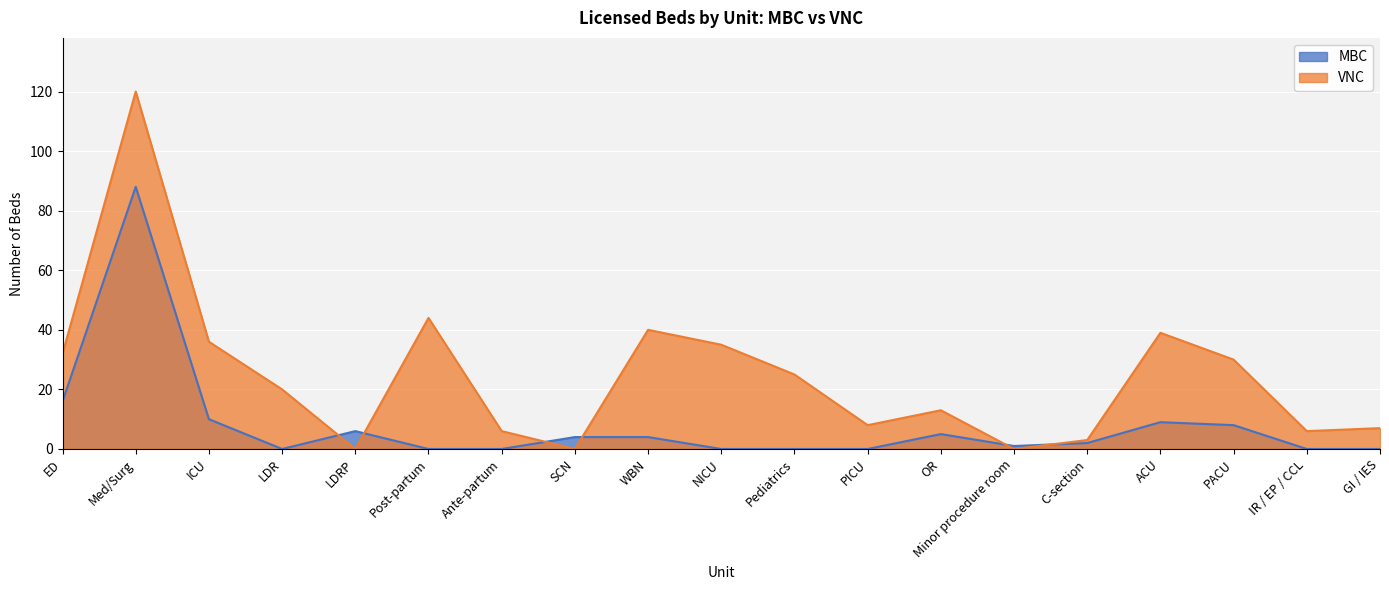

At which category does the chart reach its minimum across all series?

LDR